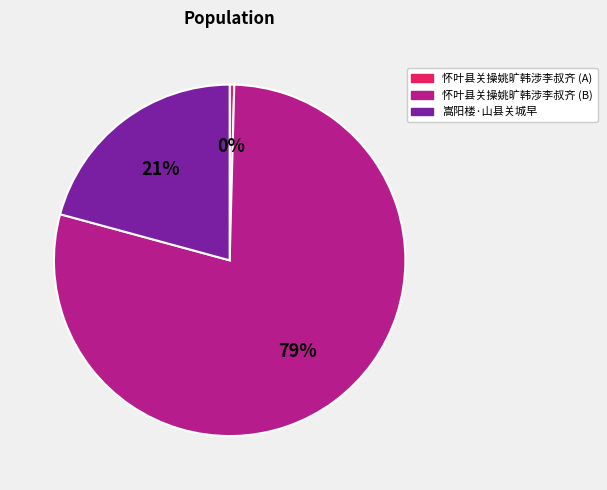

Is it true that 嵩阳楼·山县关城早 is 21% of the pie?

True